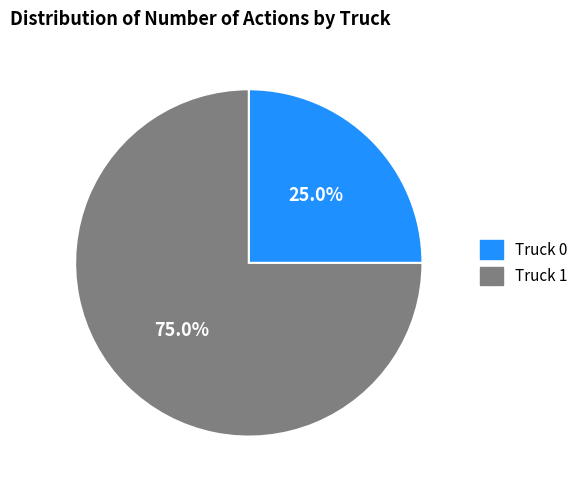

Between Truck 0 and Truck 1, which is larger?

Truck 1